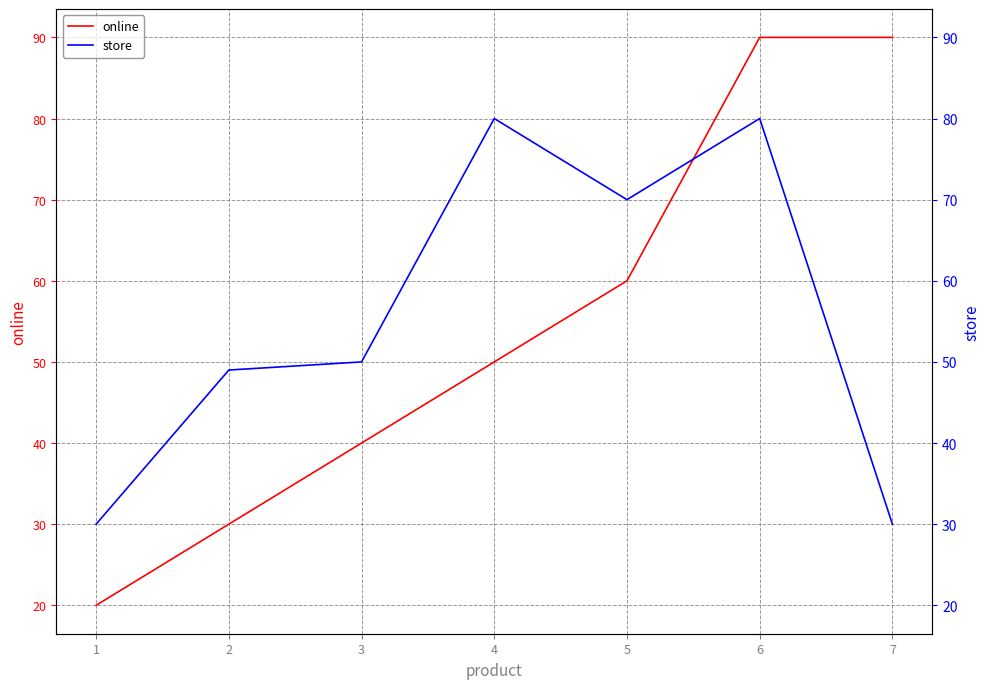

Which category has the lowest value in the store series?

1